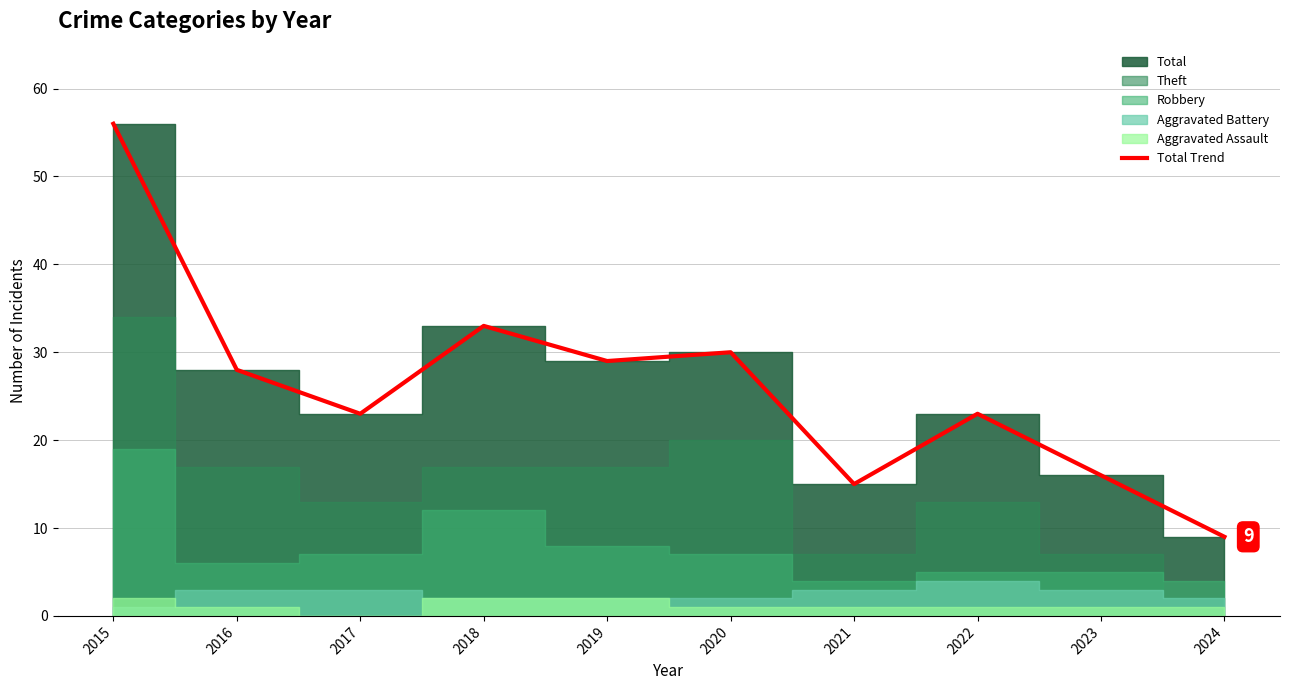

What is the smallest value displayed?

9